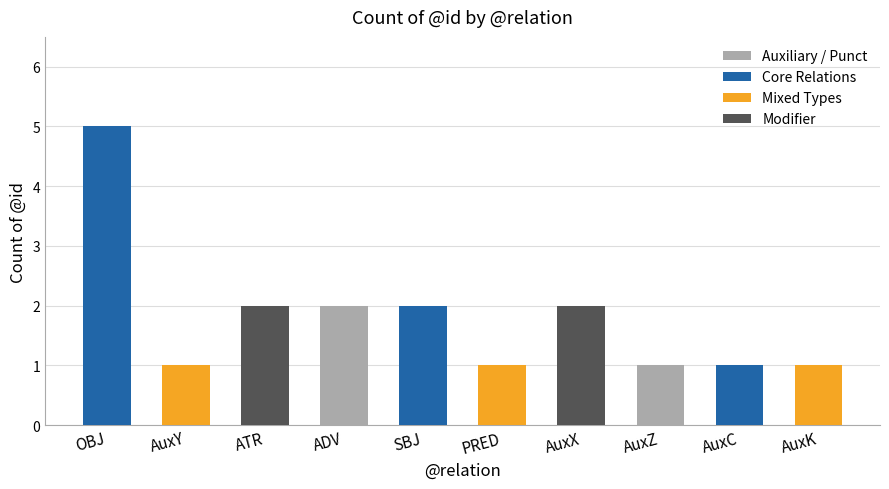

Is it true that the value at AuxK is 1?

True